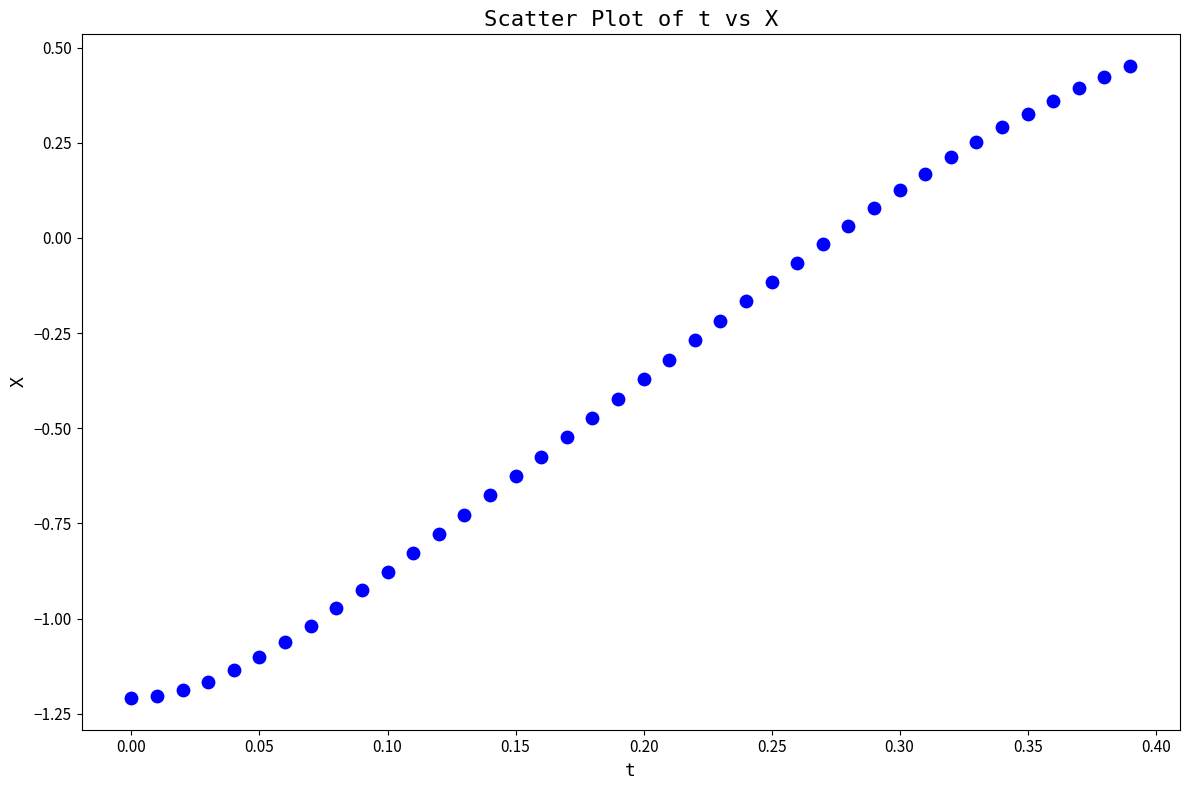

What is the range of Y values (max minus min)?

1.7